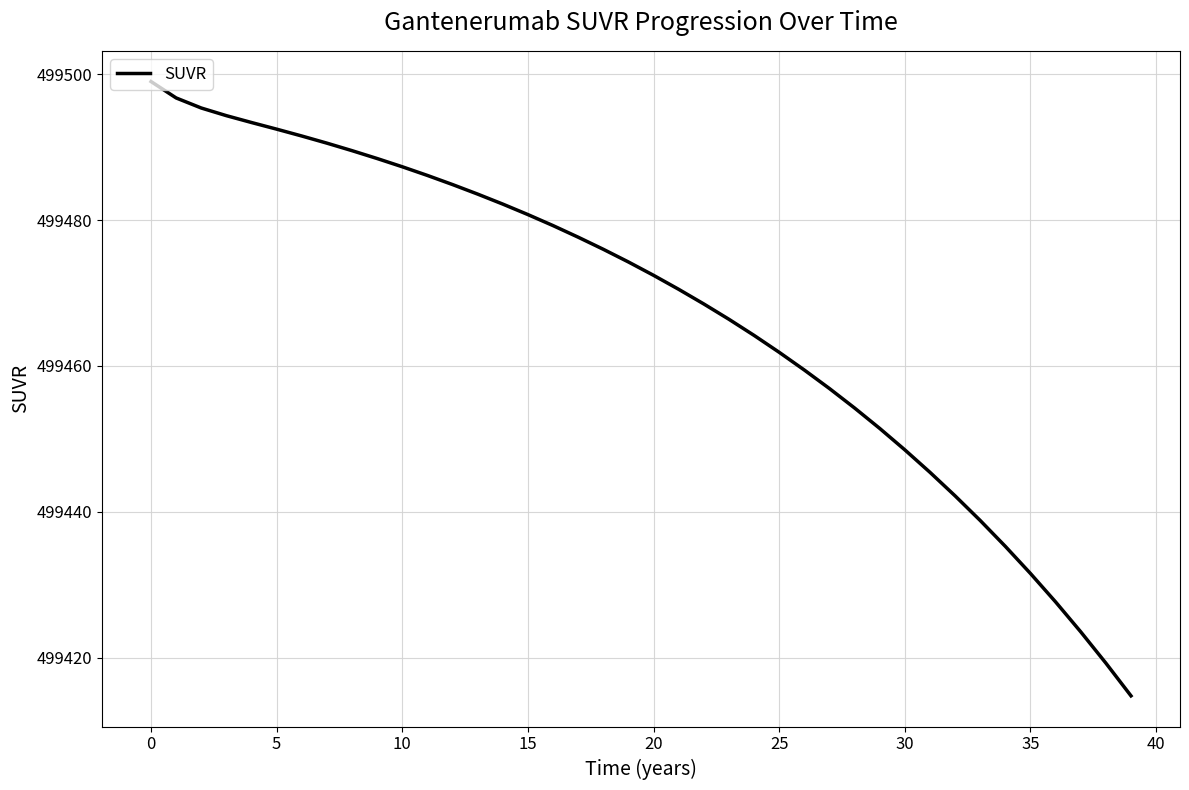

What is the maximum value shown in the chart?

499499.0